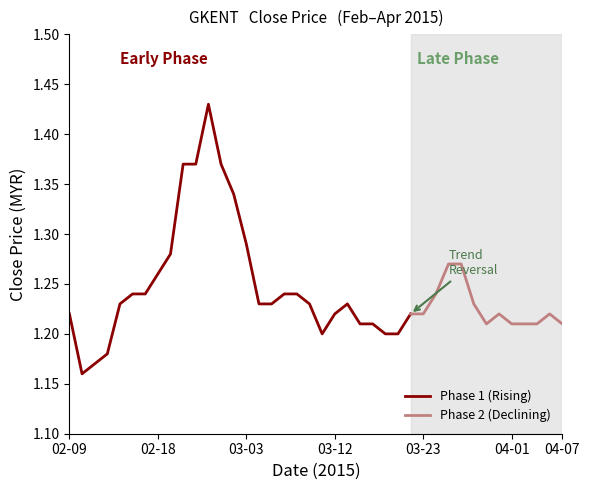

What is the difference between the values at 38 and 30?

0.1